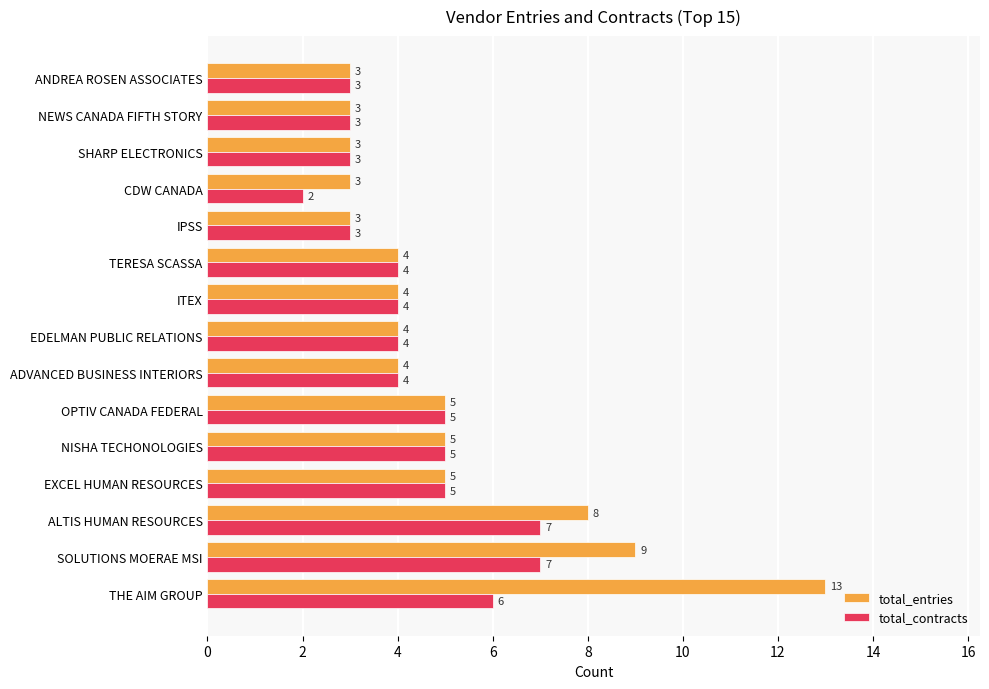

Which label corresponds to the smallest value in the chart?

CDW CANADA